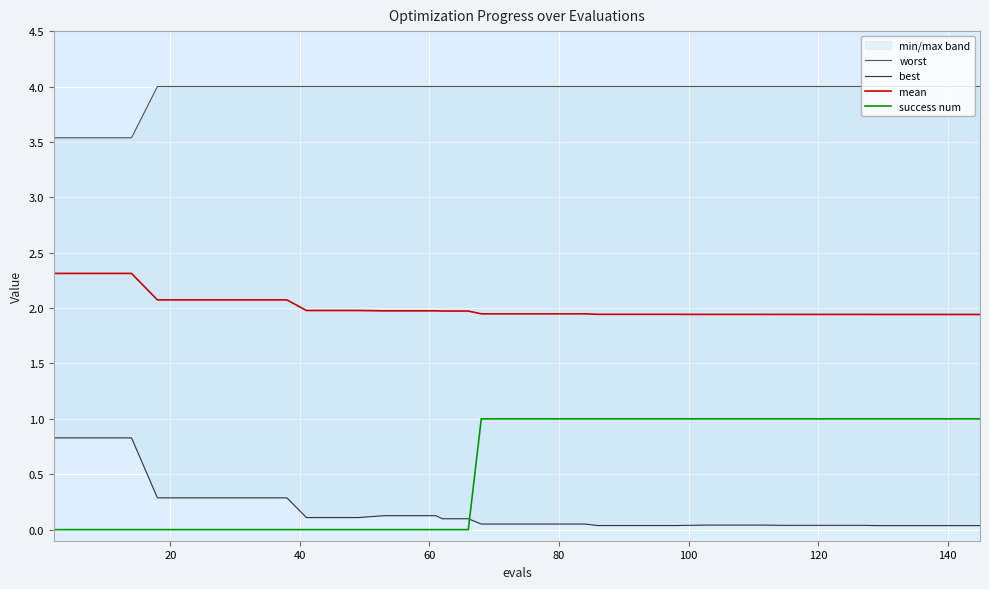

True or false: mean has a value of 3.0 at 80.

False